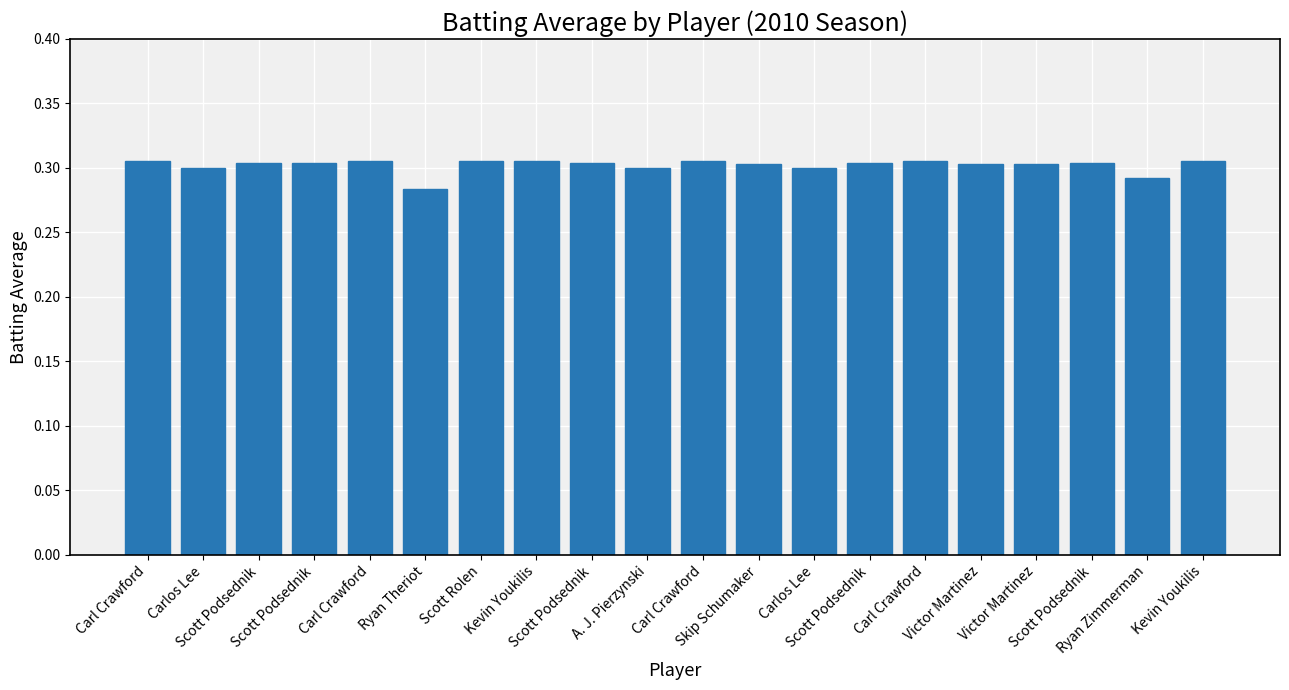

How many distinct data groups are displayed?

1